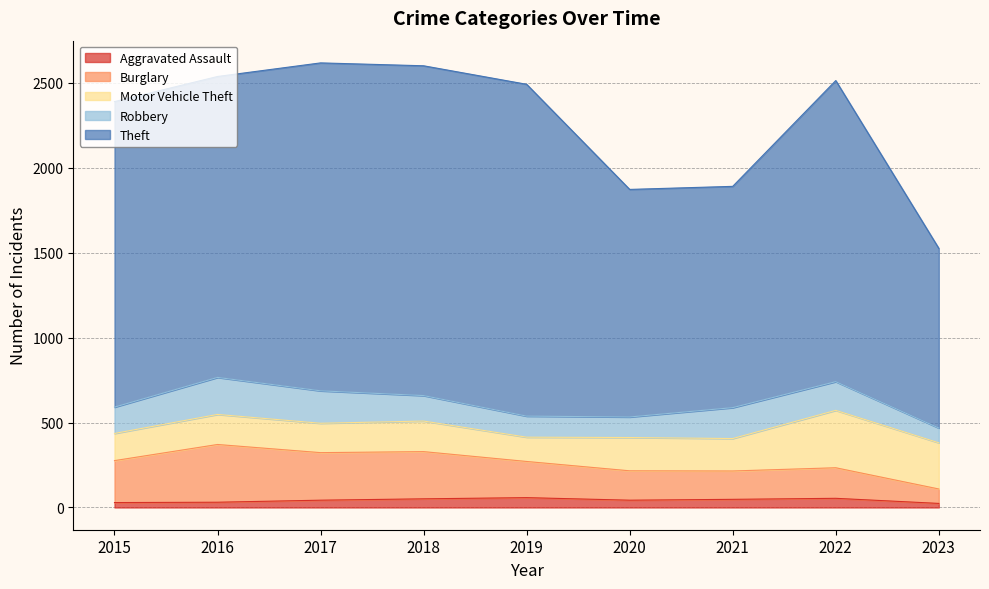

At which label does Aggravated Assault reach its minimum?

2023